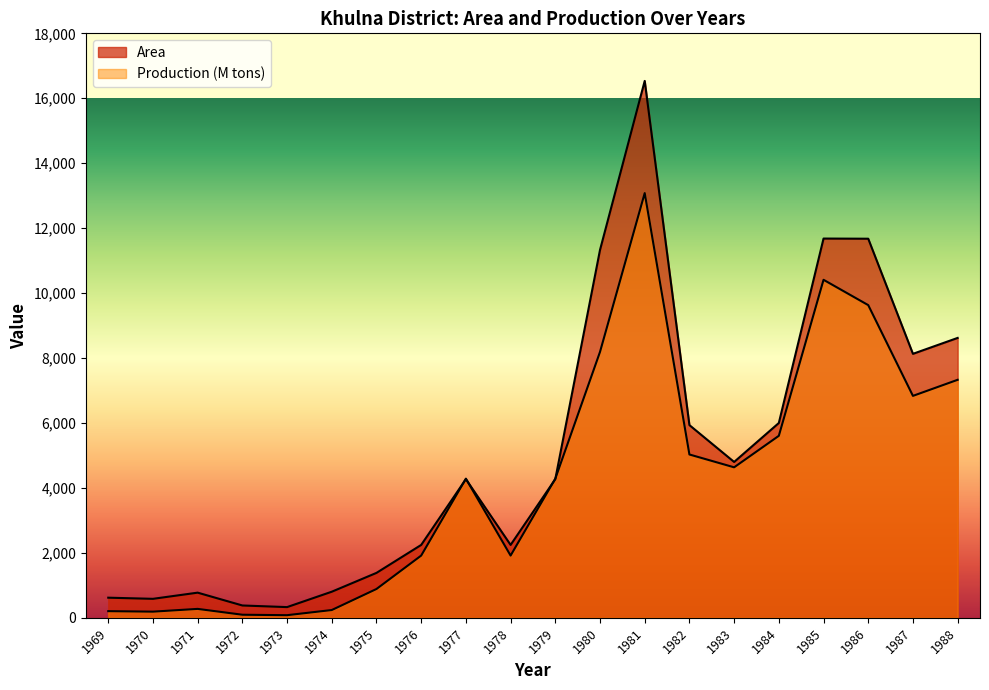

What is the difference between the maximum and minimum values in the Production (M tons) series?

12999